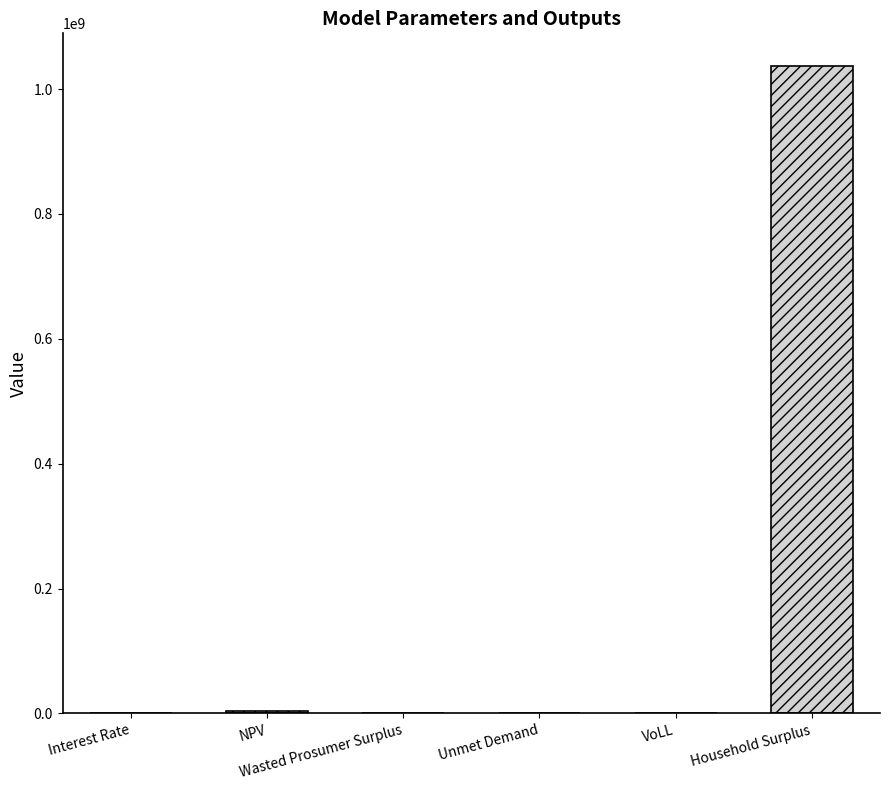

What is the change in value from VoLL to Household Surplus?

+1037505714.5